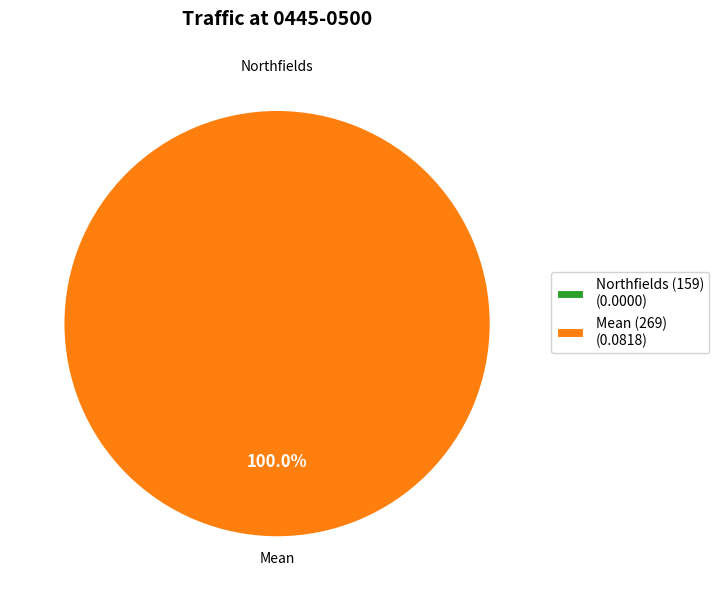

What is the total percentage of Mean (269) and Northfields (159)?

100.0%